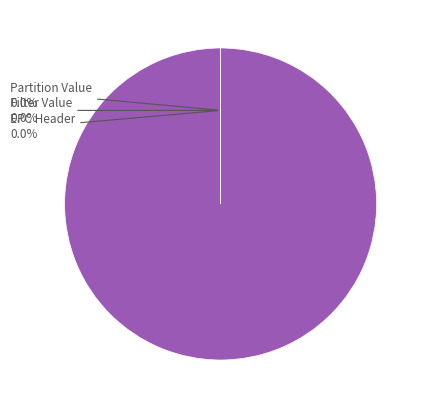

Is there any slice that represents more than half of the pie?

Yes